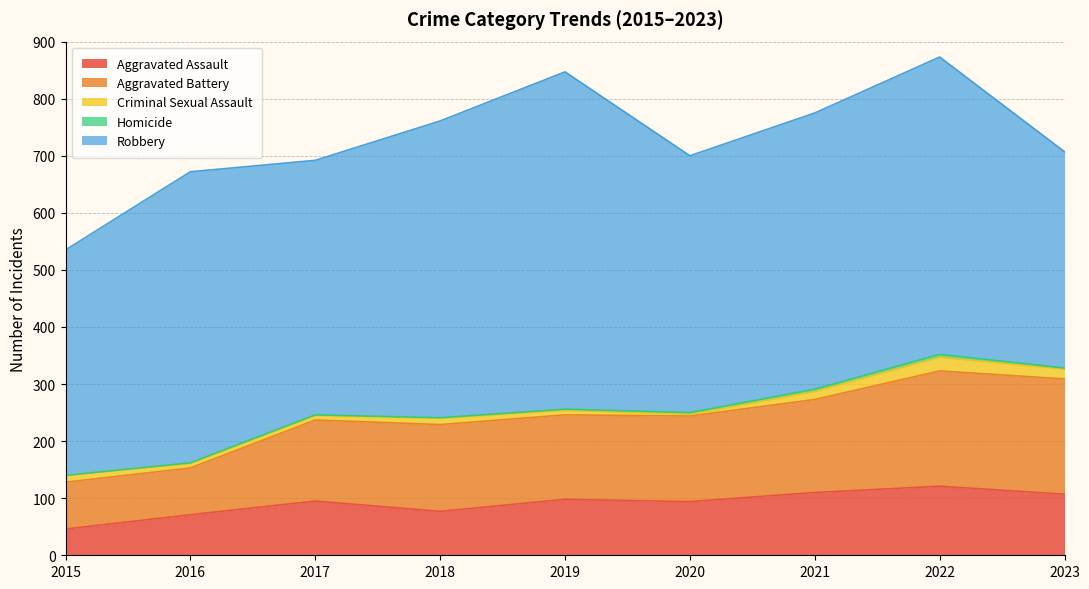

Rank the series by their maximum value, from highest to lowest.

Robbery, Aggravated Battery, Aggravated Assault, Criminal Sexual Assault, Homicide